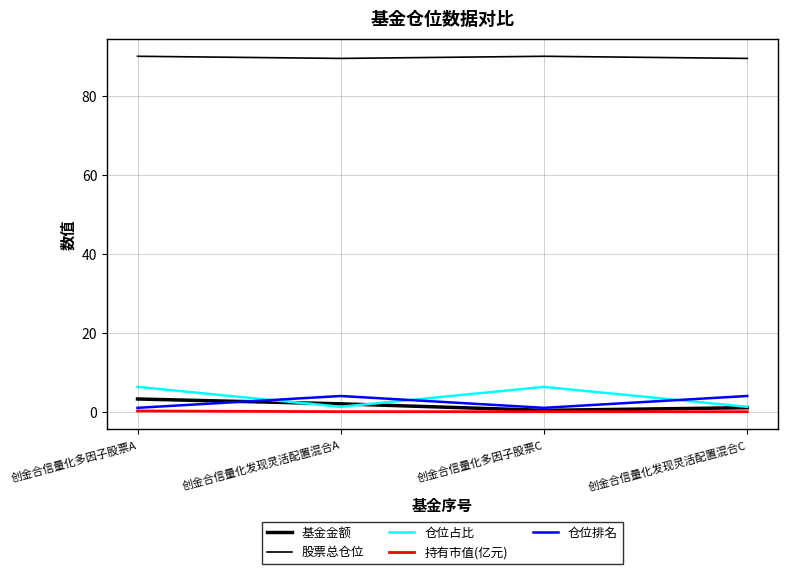

Does the chart have visible grid lines?

Yes